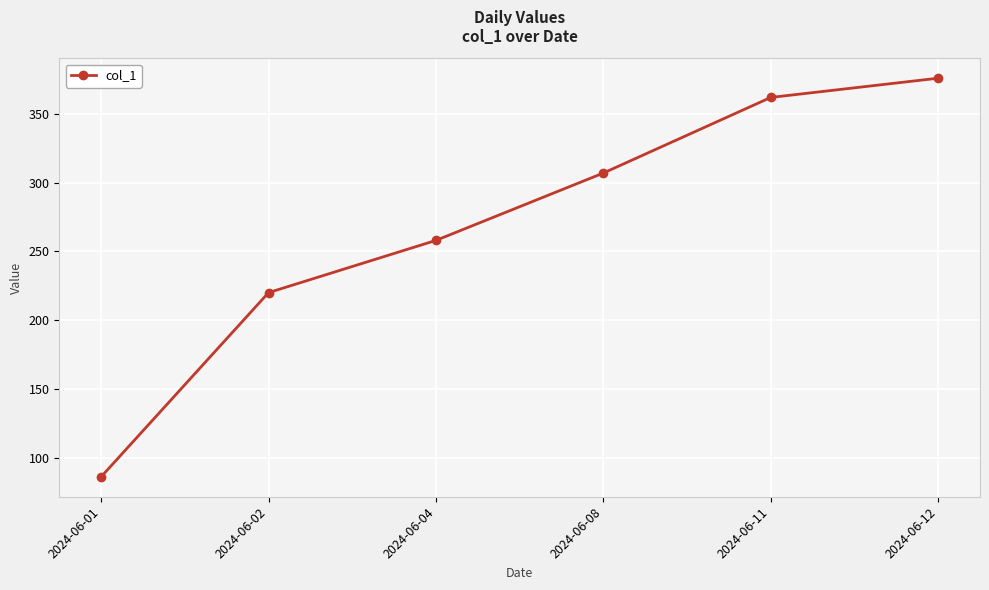

Is it true that the value at 2024-06-11 is 646?

False